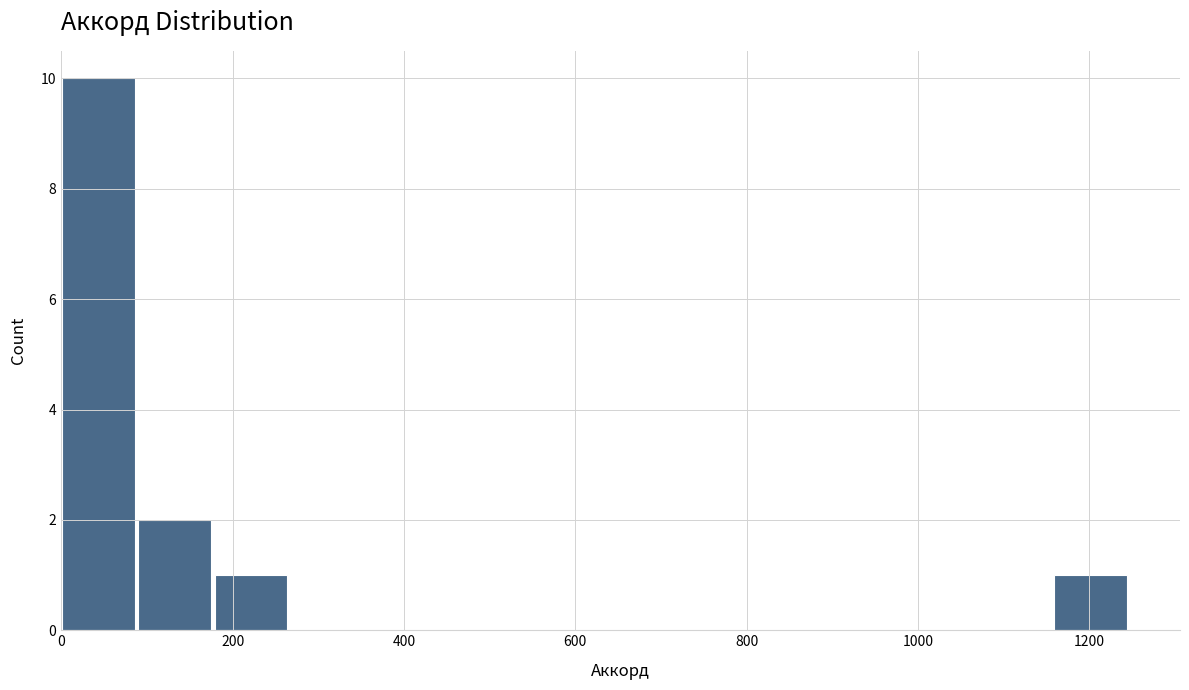

Over which range of the x-axis is the bar tallest?

0 to 100